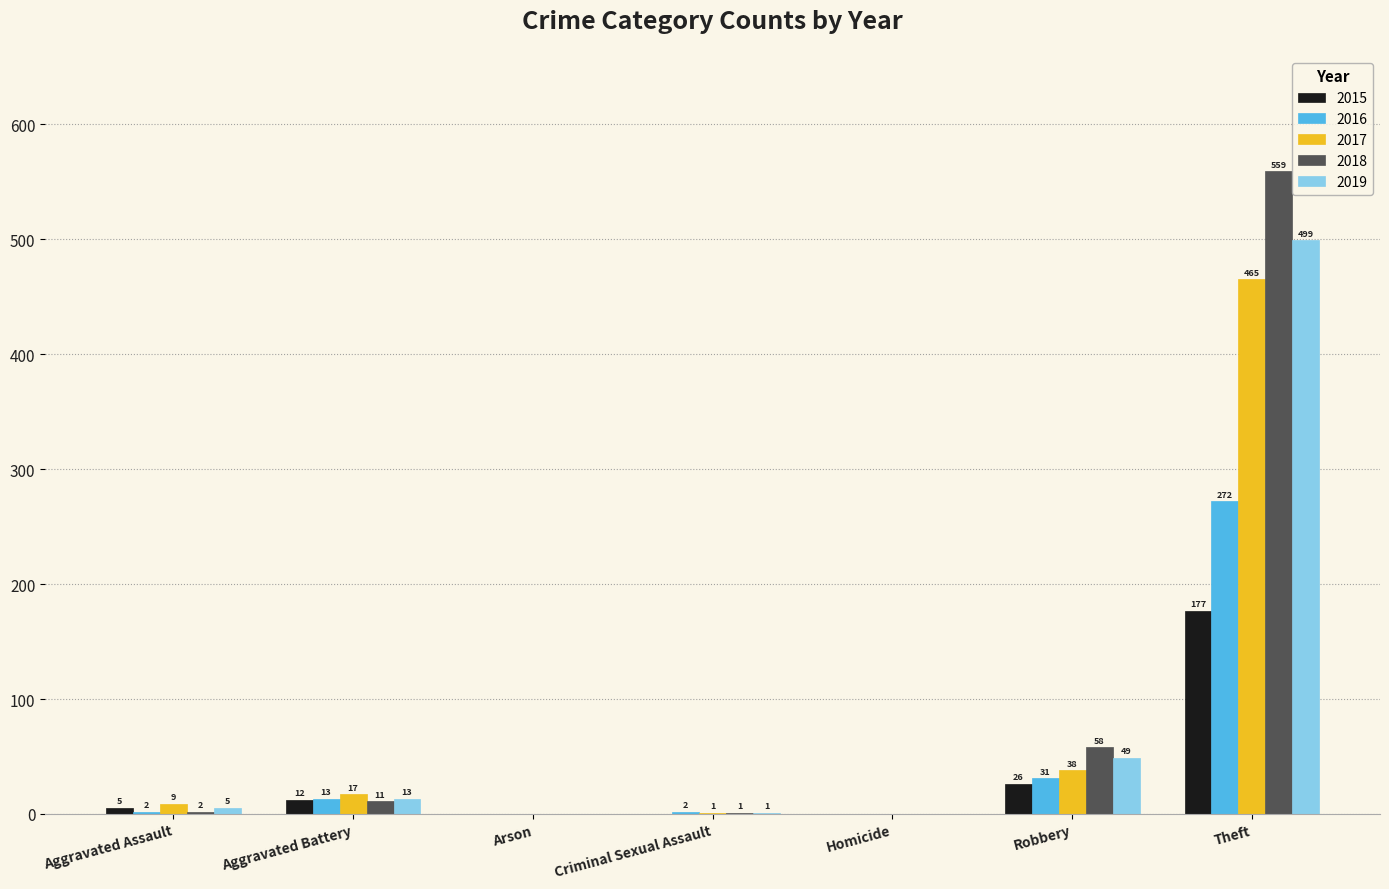

What are all the series names shown in the legend?

2015, 2016, 2017, 2018, 2019